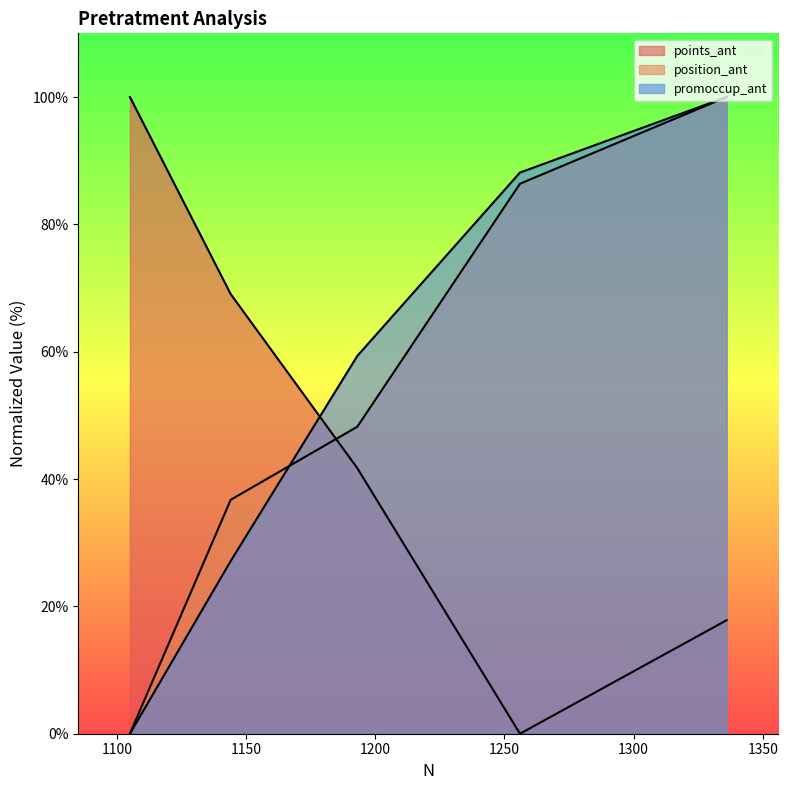

Rank the series by their maximum value, from lowest to highest.

points_ant, position_ant, promoccup_ant